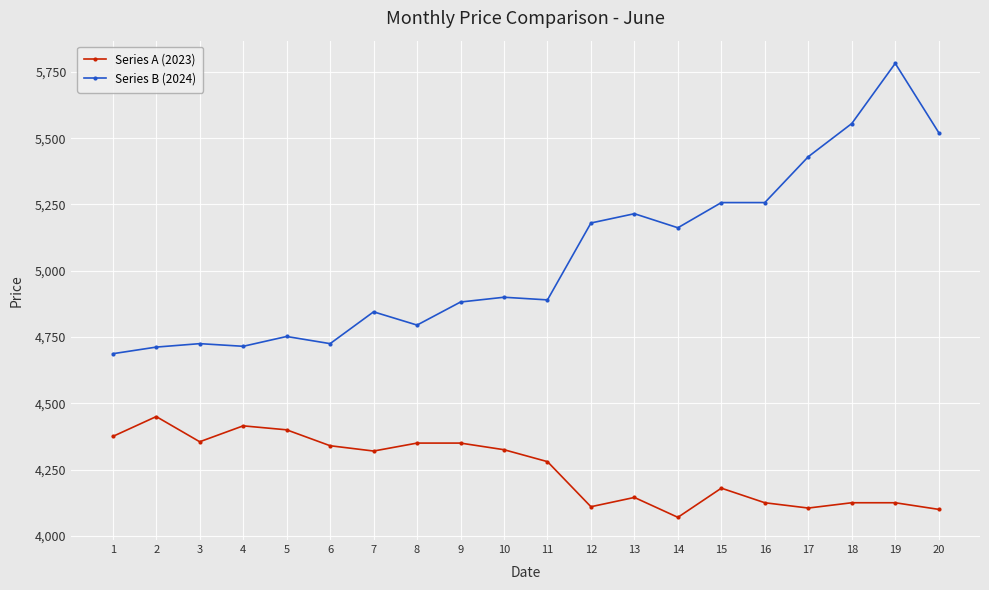

Does the chart have visible grid lines?

Yes